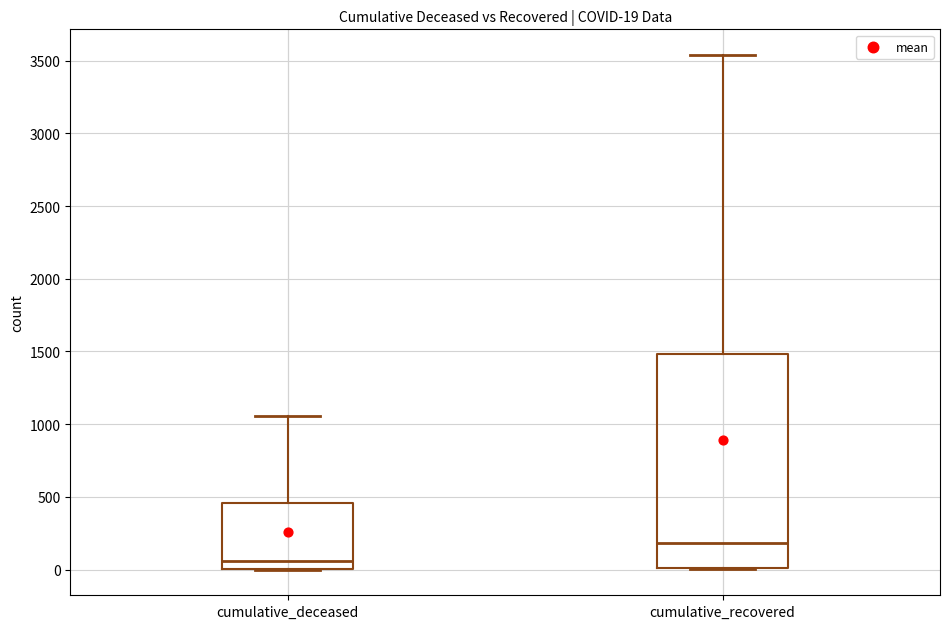

Which box's median line is the highest?

cumulative_recovered